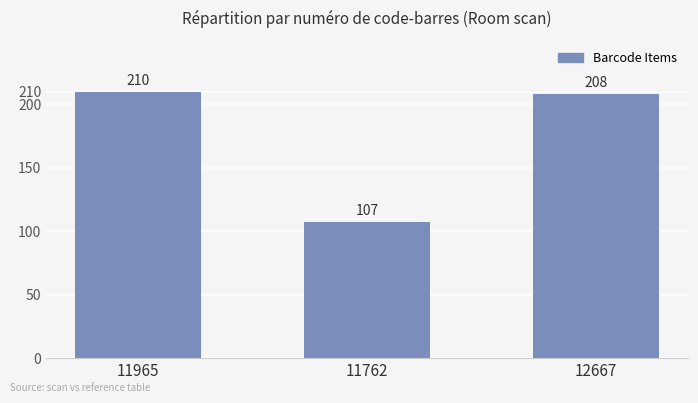

Rank the categories by value from highest to lowest.

11965, 12667, 11762